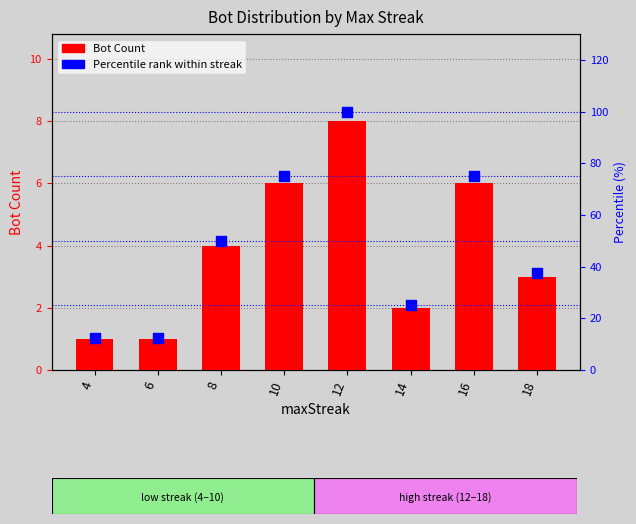

Which series has the largest total across all categories?

Percentile rank within streak